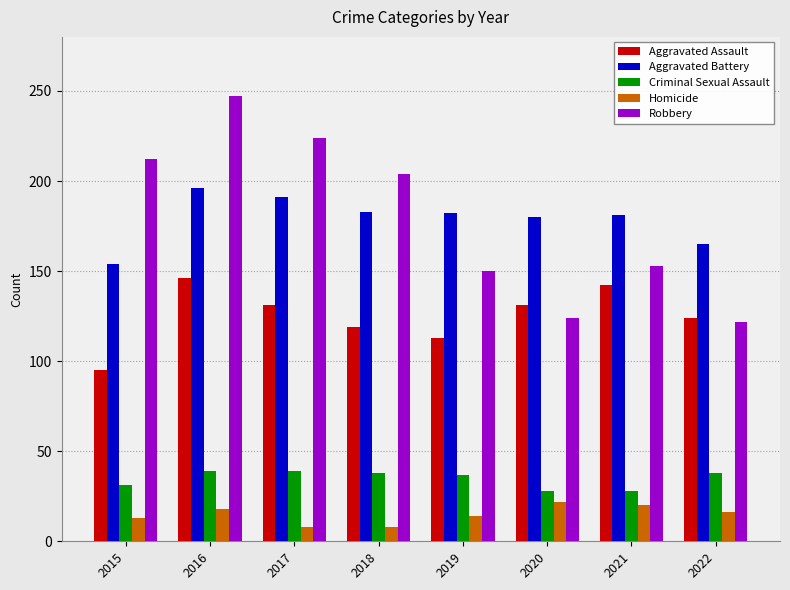

What is the spread (max minus min) of values at 2016?

229